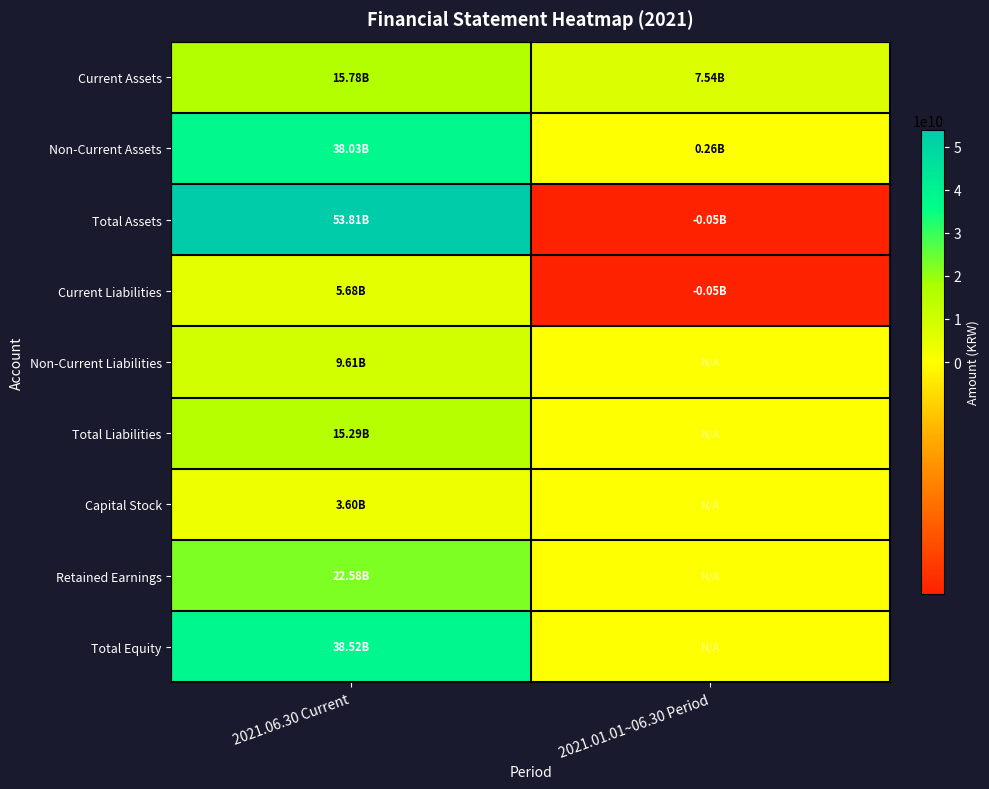

Reading right to left, list all the values displayed in this chart.

Current Assets: 2021.01.01~06.30 Period=7540321146	2021.06.30 Current=15780200487
Non-Current Assets: 2021.01.01~06.30 Period=262163670	2021.06.30 Current=38034309997
Total Assets: 2021.01.01~06.30 Period=-48218817	2021.06.30 Current=53814510484
Current Liabilities: 2021.01.01~06.30 Period=-48513741	2021.06.30 Current=5682294328
Non-Current Liabilities: 2021.01.01~06.30 Period=0	2021.06.30 Current=9607468402
Total Liabilities: 2021.01.01~06.30 Period=0	2021.06.30 Current=15289762730
Capital Stock: 2021.01.01~06.30 Period=0	2021.06.30 Current=3600000000
Retained Earnings: 2021.01.01~06.30 Period=0	2021.06.30 Current=22575310754
Total Equity: 2021.01.01~06.30 Period=0	2021.06.30 Current=38524747754